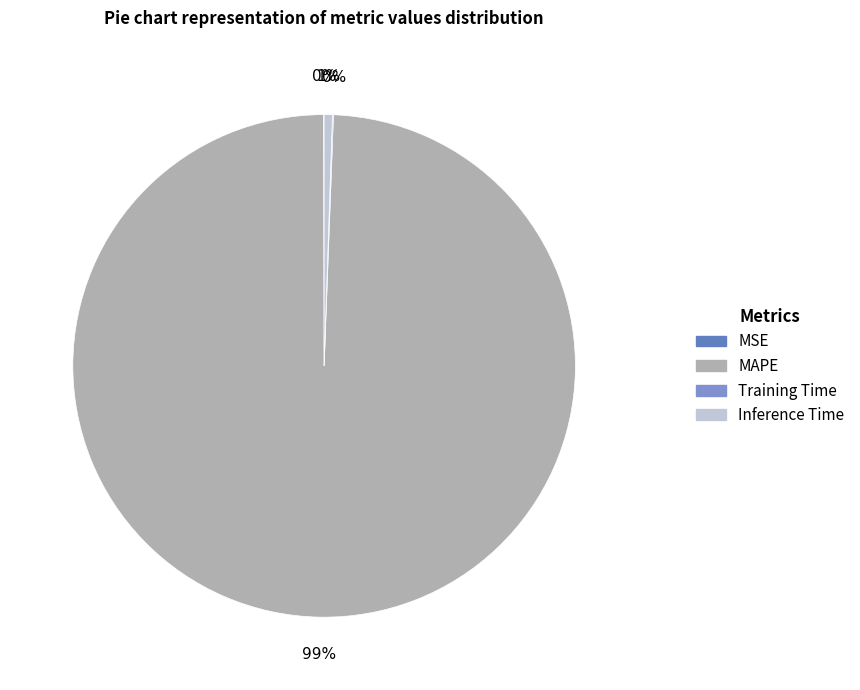

Which category accounts for the majority?

MAPE